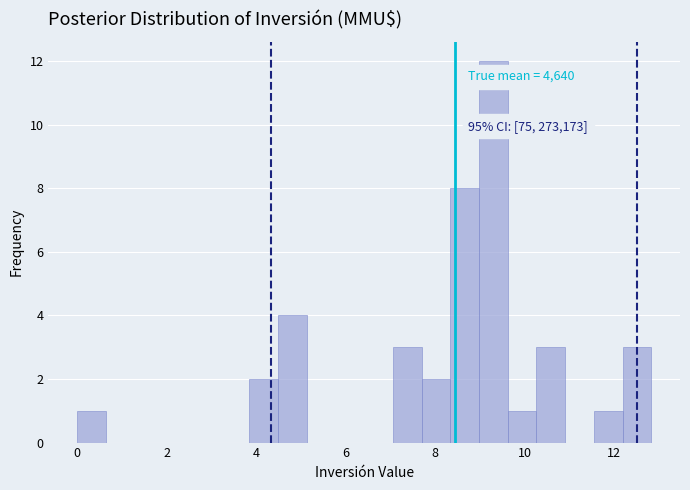

Read against the x-axis, roughly where is the centre of the tallest bar?

9.4